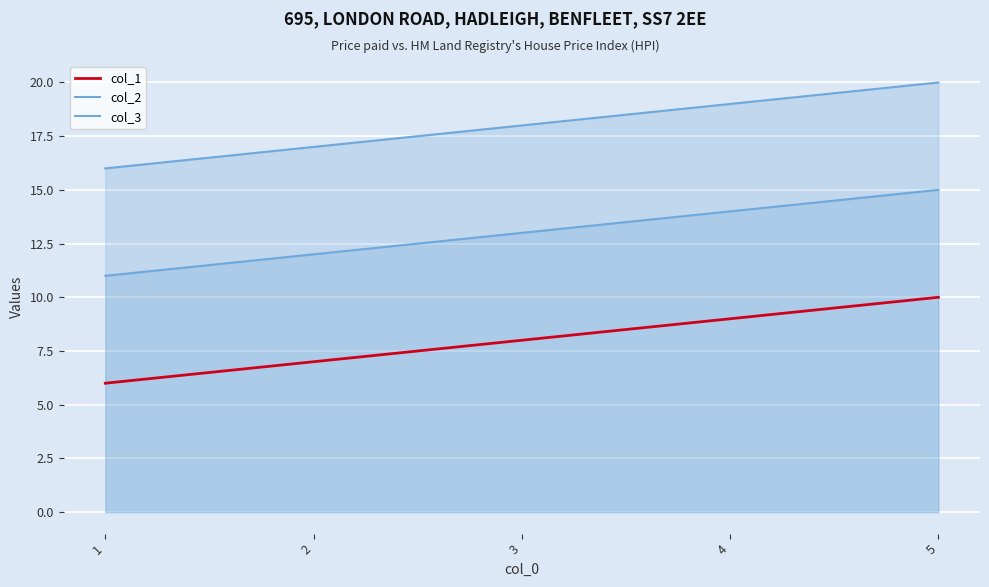

True or false: col_2 has a value of 12 at 2.

True